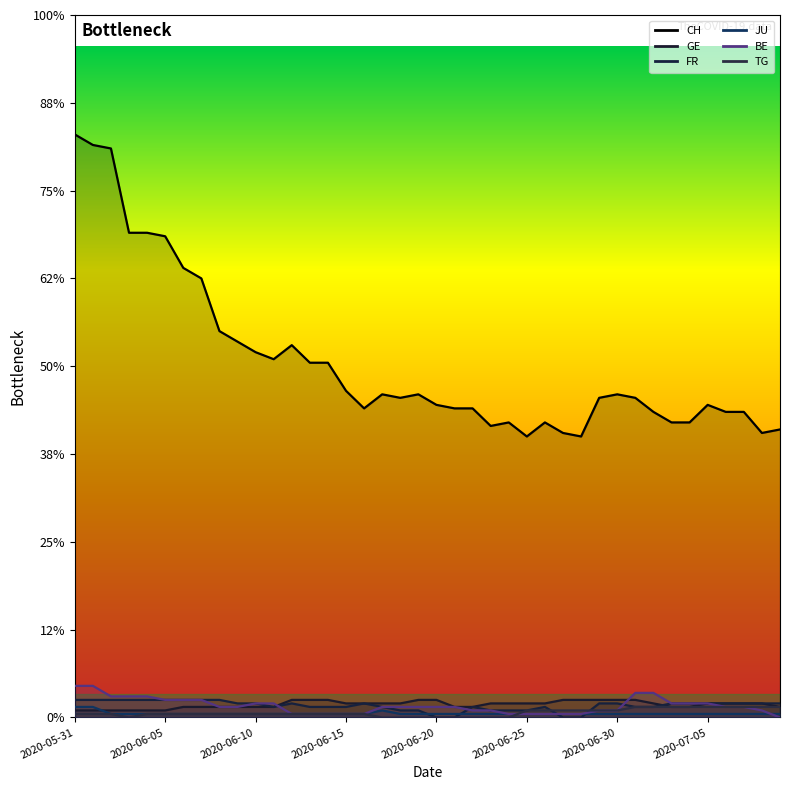

How many data points in FR are less than 4?

18